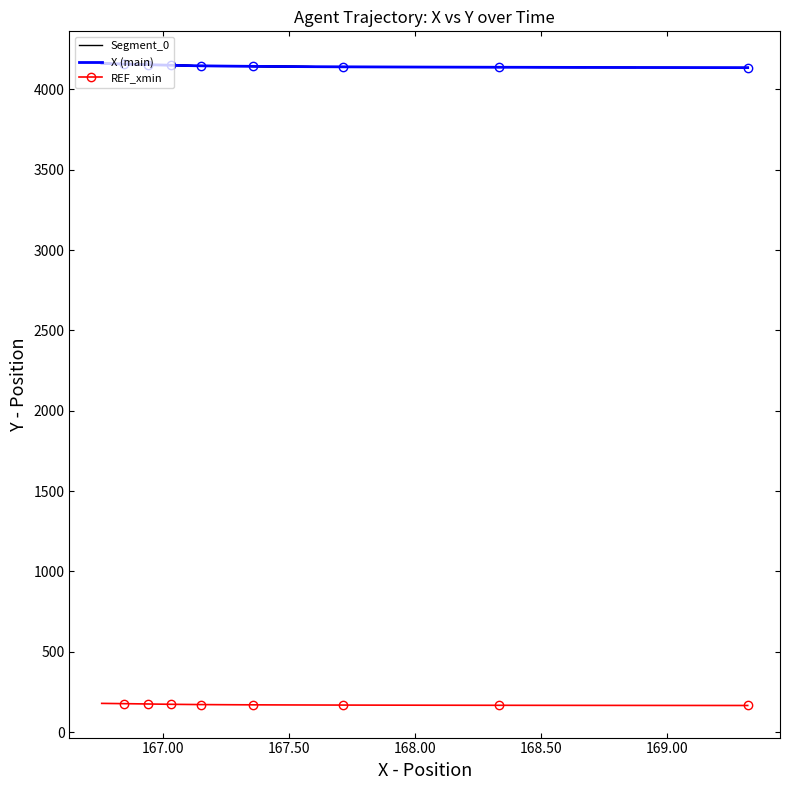

Is this an area chart (filled region under the line)?

No